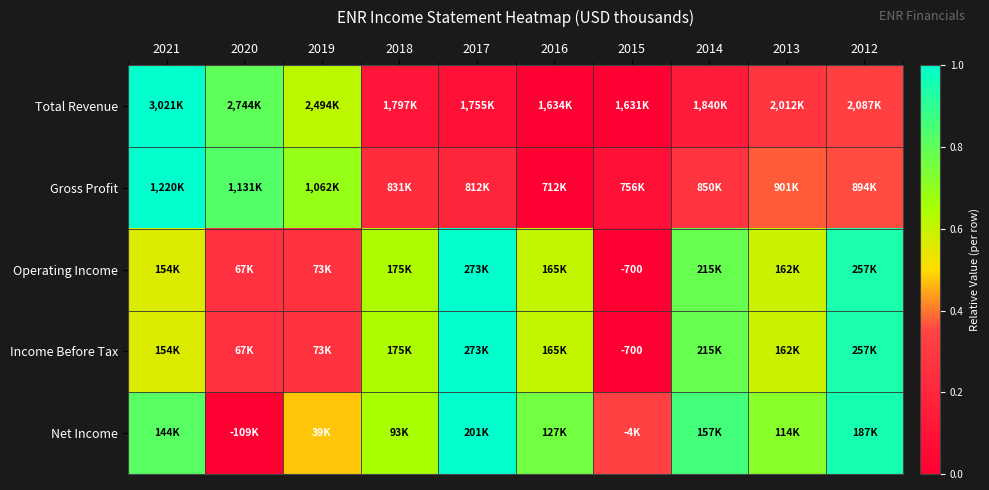

Which has a higher value, 2017 or 2018?

2018